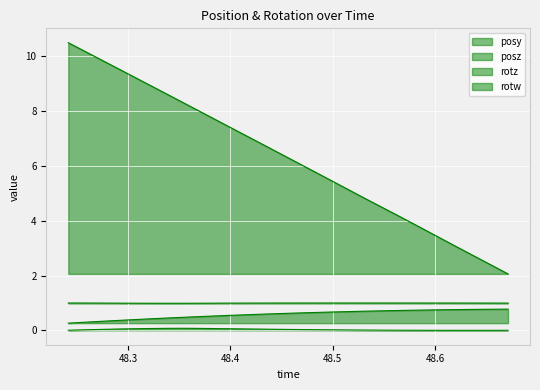

Rank the series at 48.50524 from highest to lowest value.

posz, rotw, posy, rotz